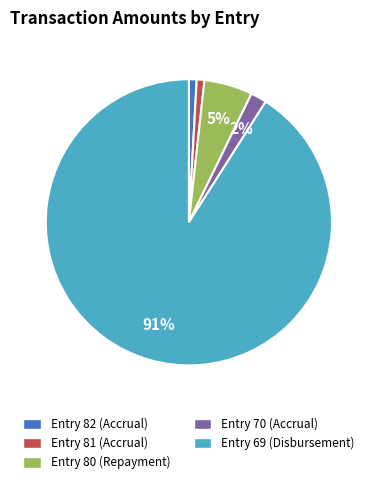

How many slices are in this pie chart?

5